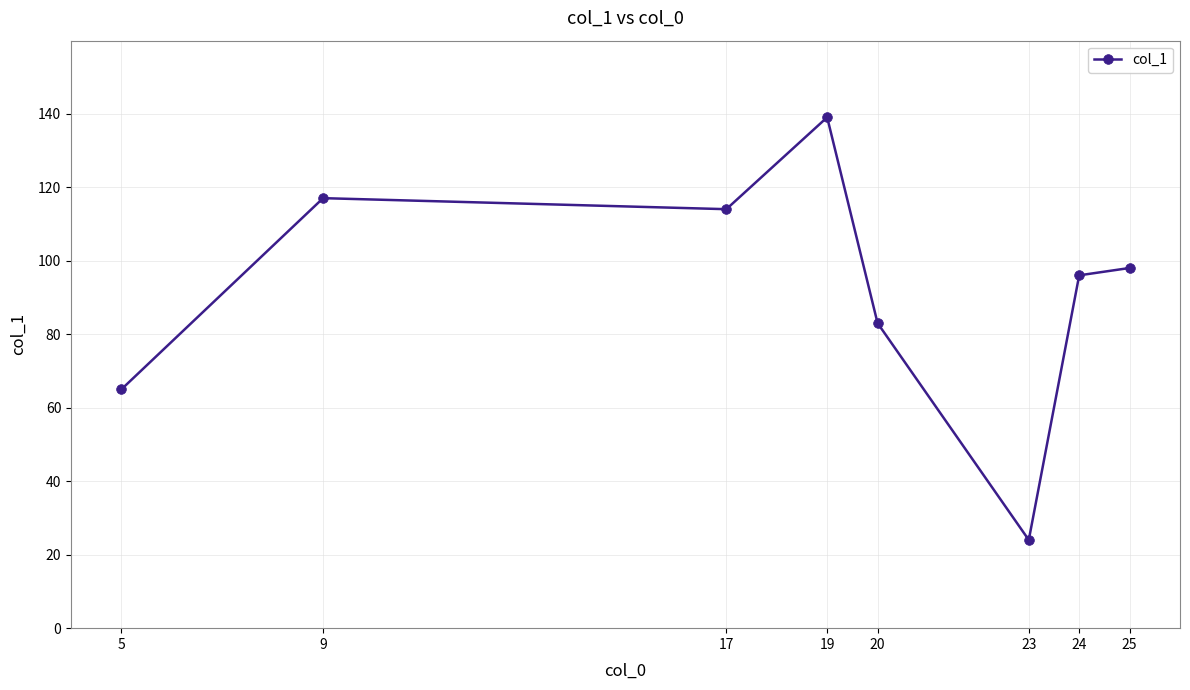

Count the number of data series in this chart.

1